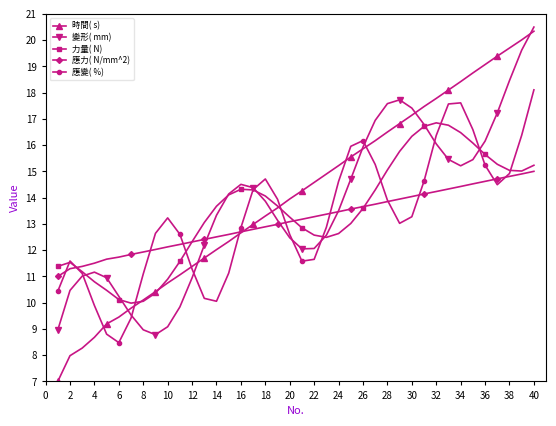

What is the minimum value for 應力( N/mm^2)?

11.0